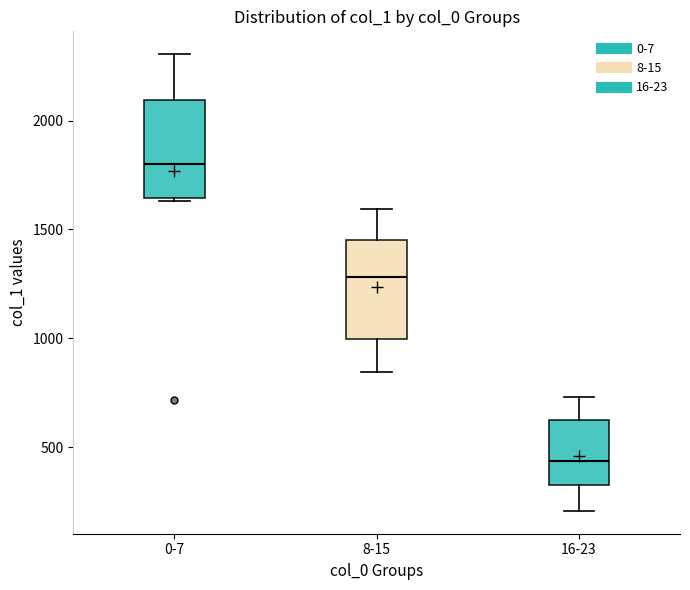

Where is the upper edge of the box for 0-7 on the y-axis? The values are not printed on the chart, so give them approximately, as read against the axis.

2100